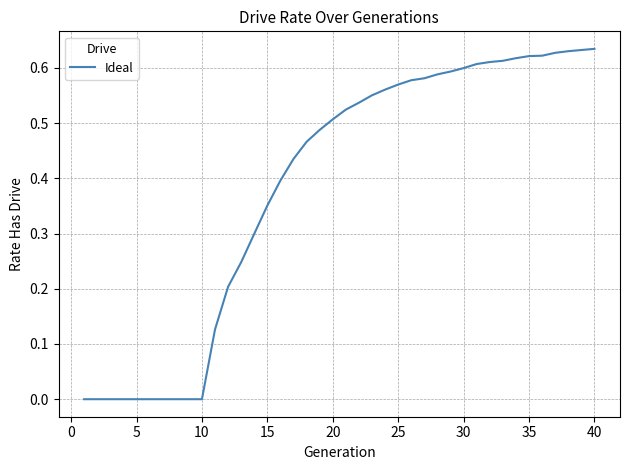

Does the chart have visible grid lines?

Yes